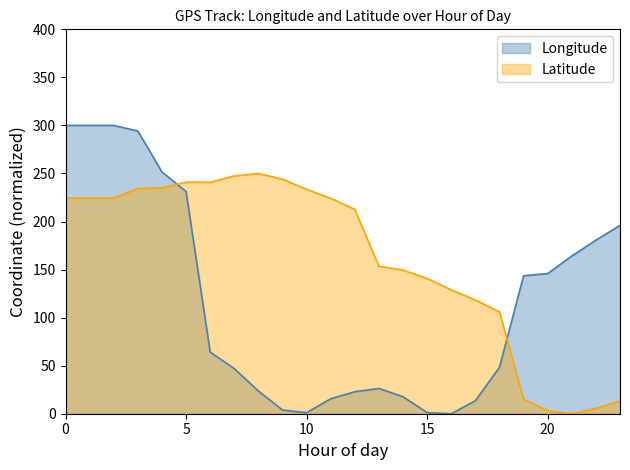

What are all the series names shown in the legend?

Longitude, Latitude